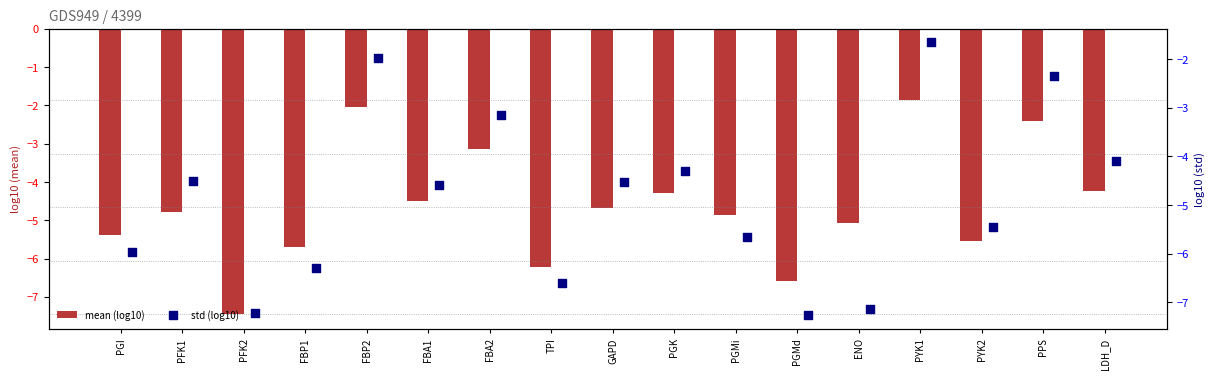

Which series contains the highest Y value?

std (log10)